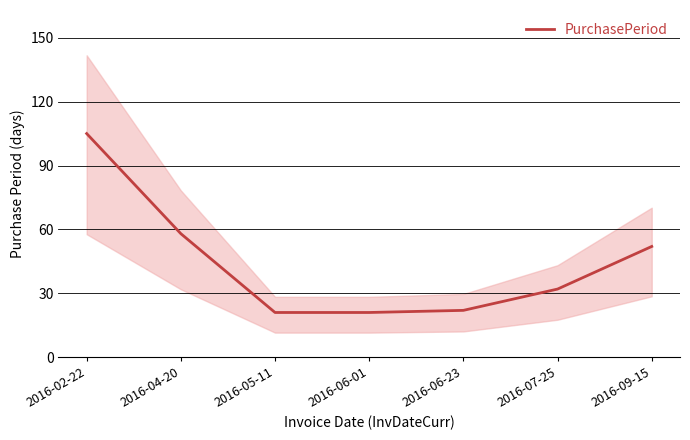

Reading left to right, transcribe all the data shown in this chart.

2016-02-22=105	2016-04-20=58	2016-05-11=21	2016-06-01=21	2016-06-23=22	2016-07-25=32	2016-09-15=52